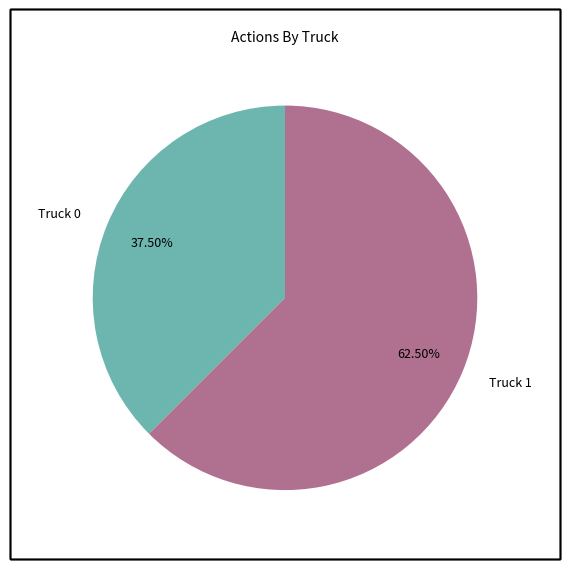

Do Truck 0 and Truck 1 together represent more than half of the pie?

Yes